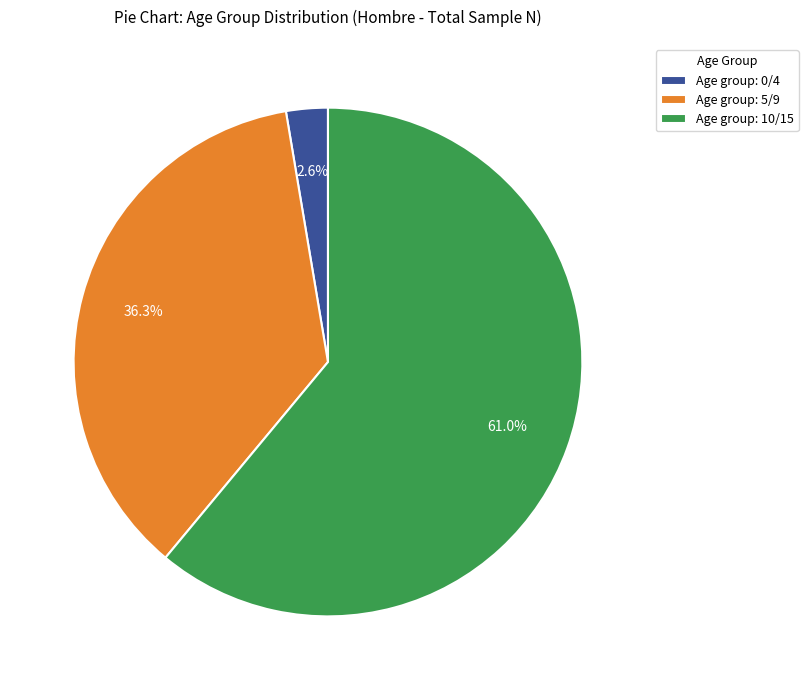

How many segments does this pie chart have?

3